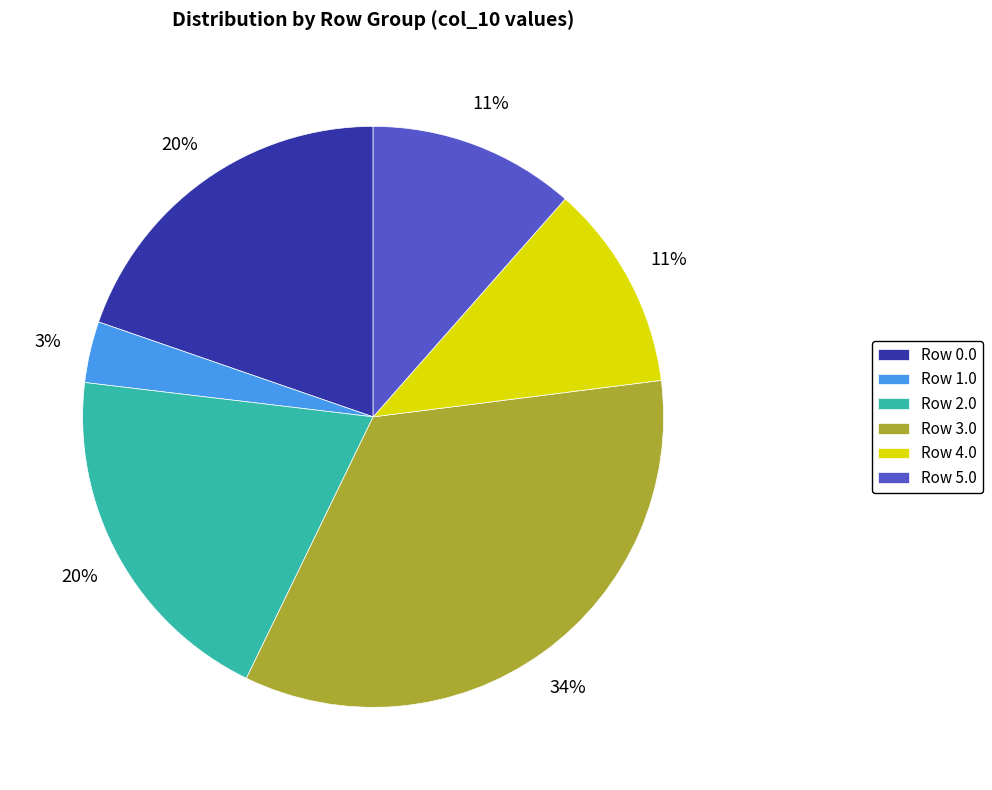

Which slice is the largest?

Row 3.0